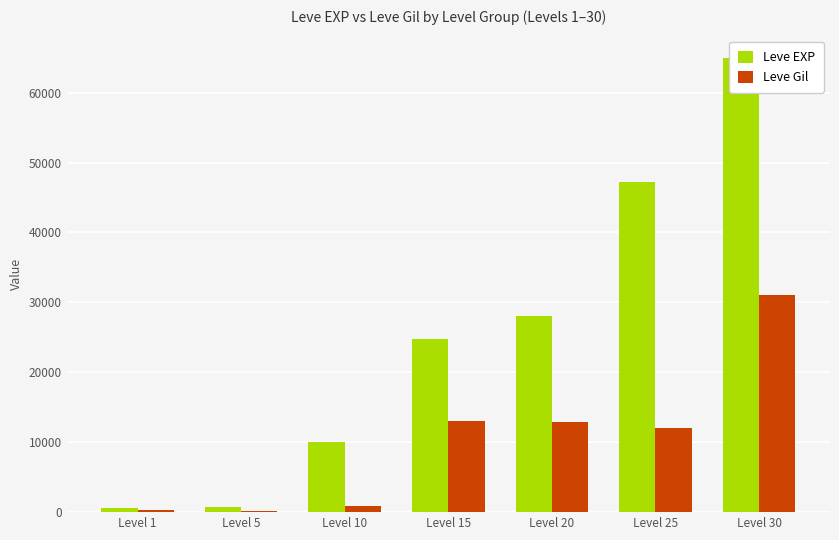

Reading left to right, transcribe all the data shown in this chart.

Leve EXP: Level 1=630	Level 5=790	Level 10=9990	Level 15=24790	Level 20=28010	Level 25=47200	Level 30=64910
Leve Gil: Level 1=330	Level 5=220	Level 10=880	Level 15=13040	Level 20=12960	Level 25=12000	Level 30=31070